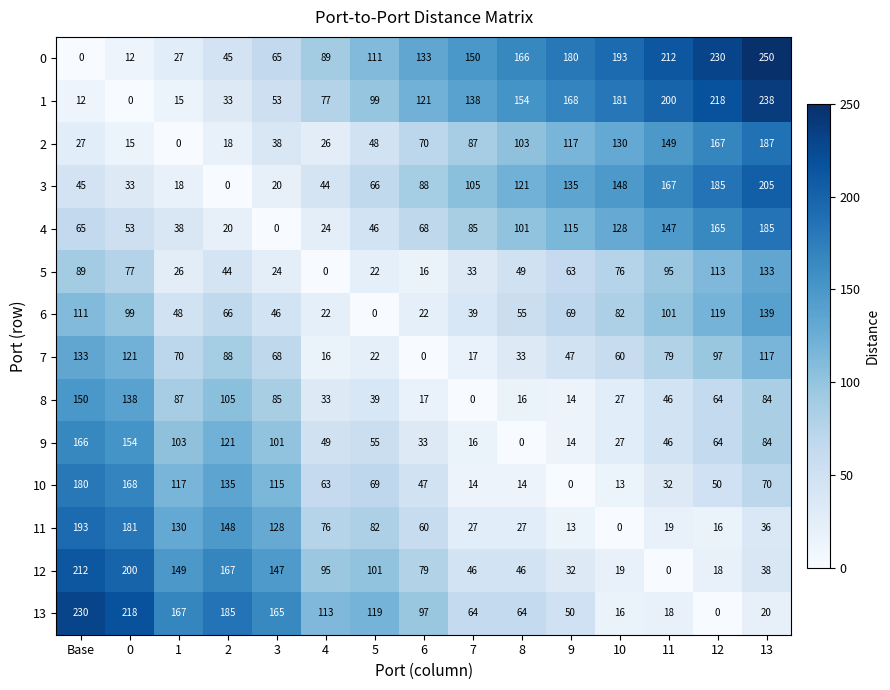

True or false: 6 has a value of 119 at 12.

True